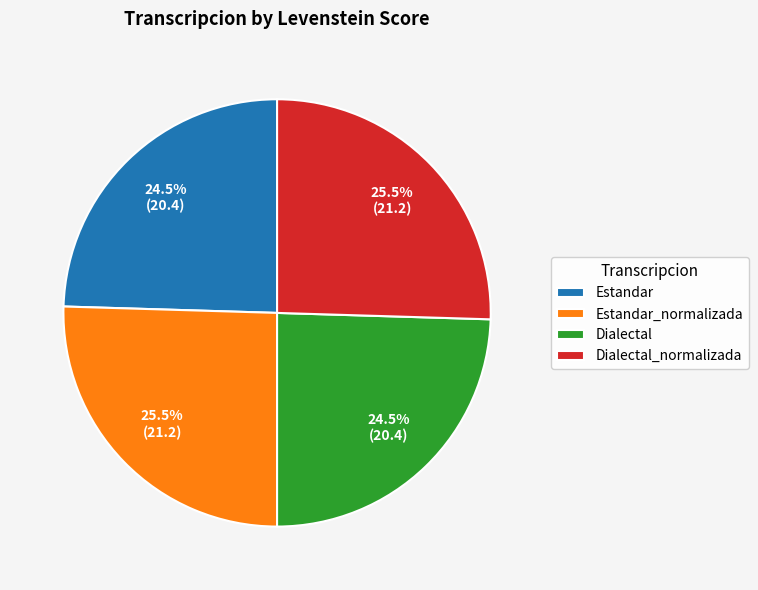

True or false: Dialectal accounts for 34% of the total.

False